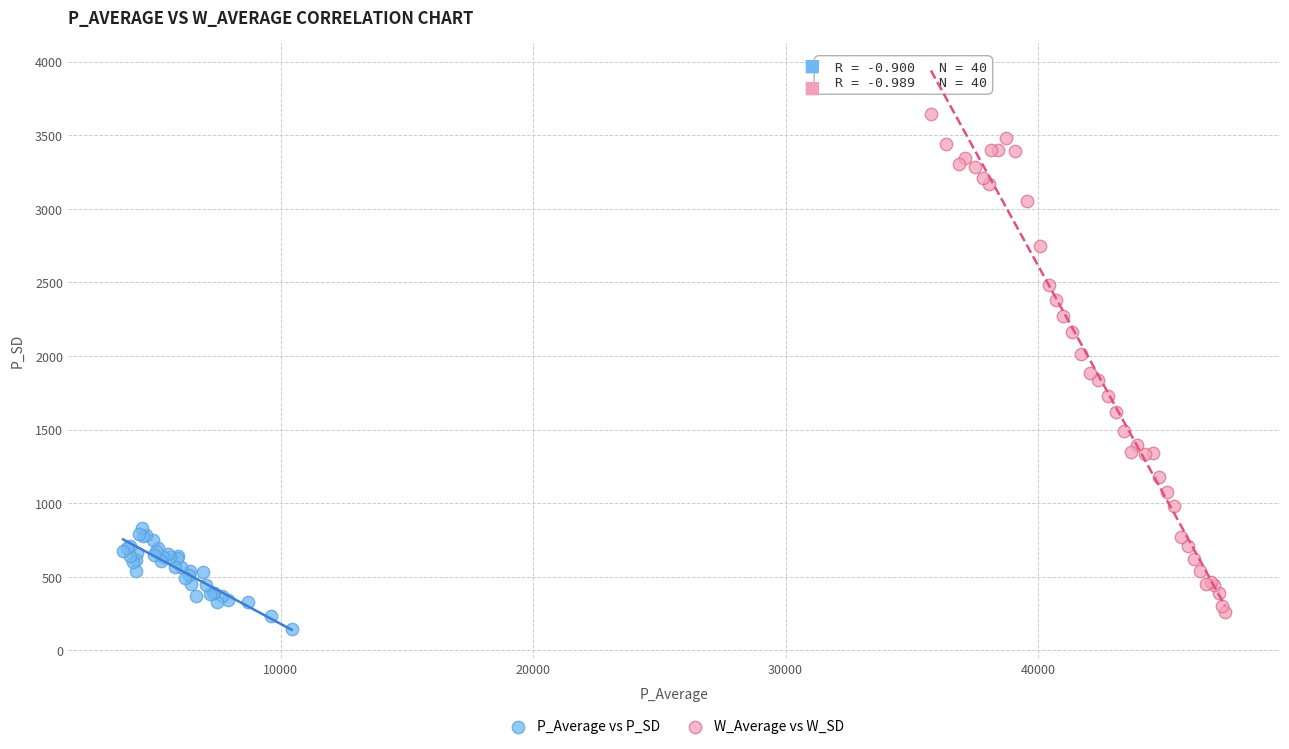

Which series reaches the maximum Y coordinate?

W_Average vs W_SD